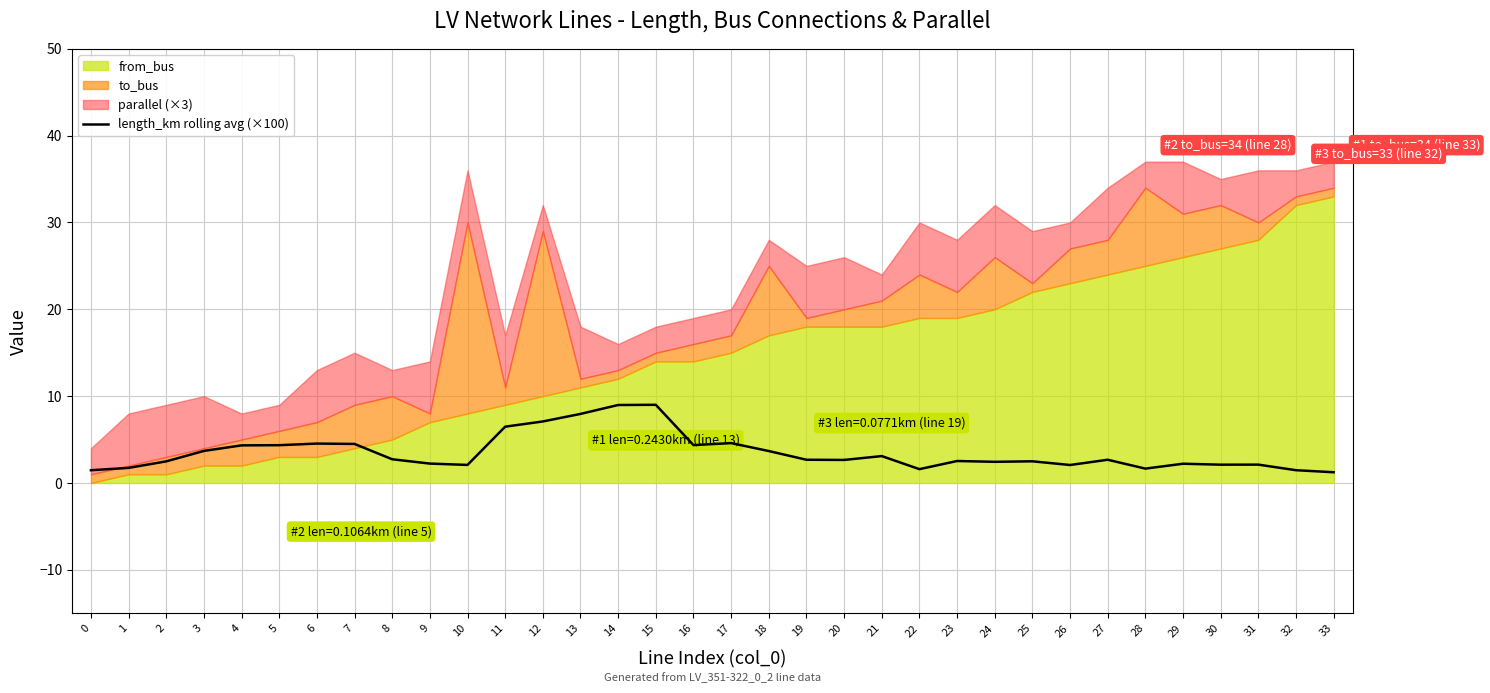

True or false: length_km rolling avg (×100) has a value of 7.1 at 12.

True